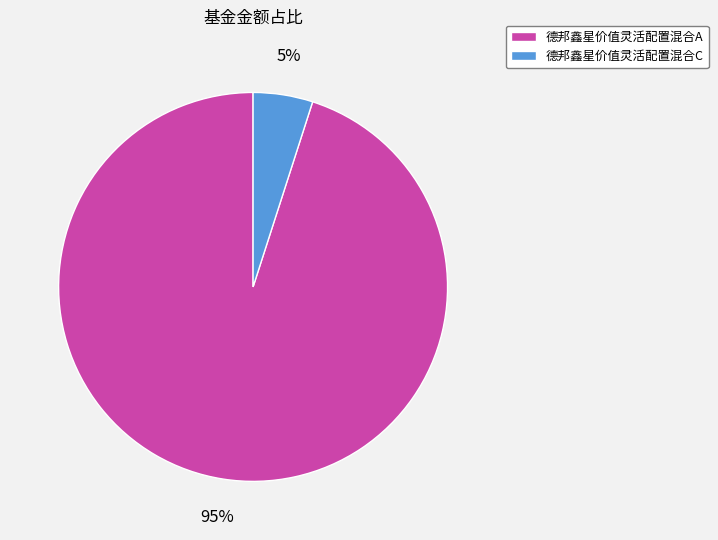

Is 德邦鑫星价值灵活配置混合A the majority of the pie?

Yes